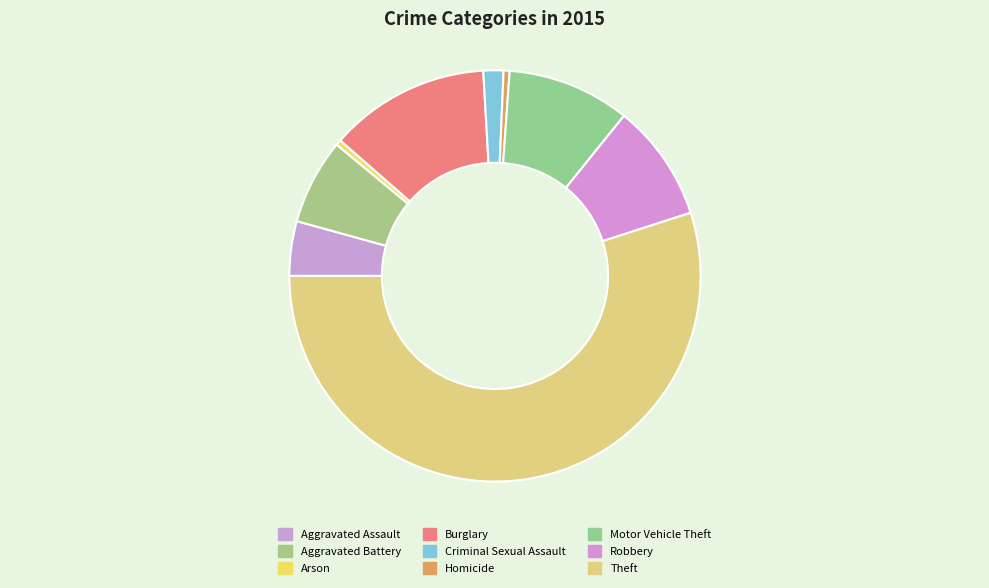

How many slices are in this pie chart?

9